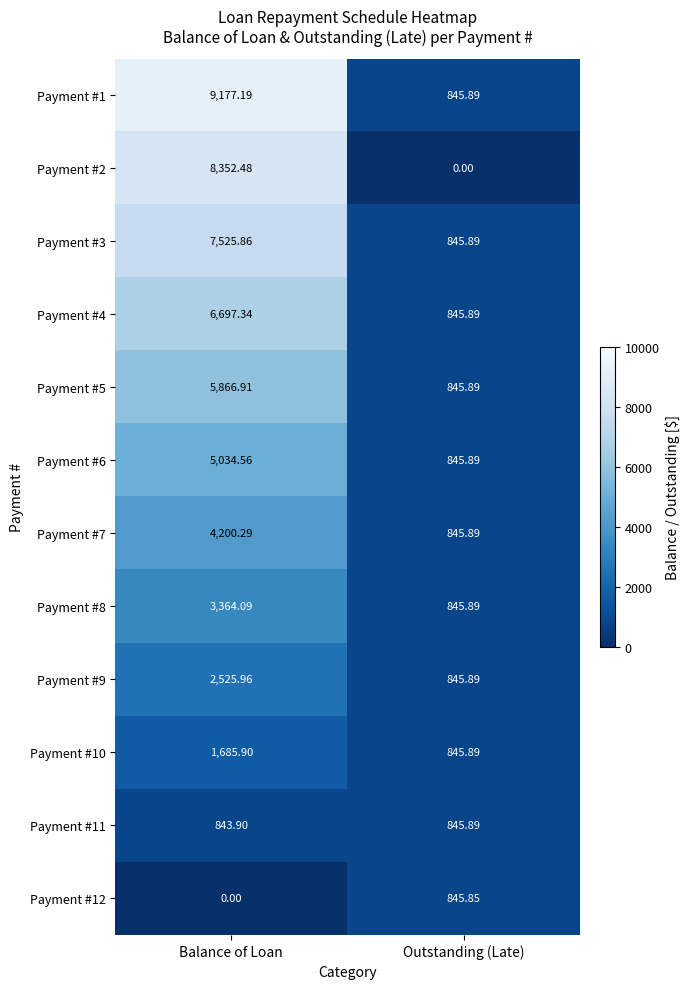

At which category is the sum across all series the highest?

Balance of Loan